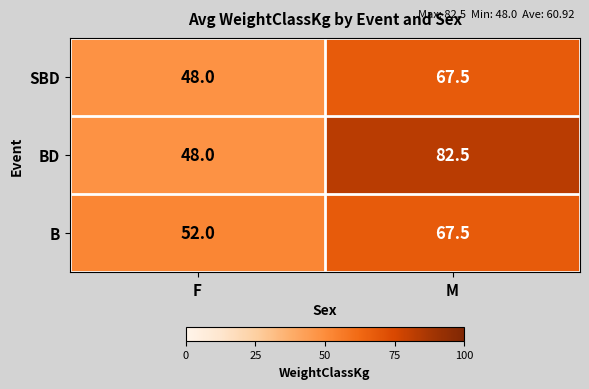

How many data points in B are less than 67?

1